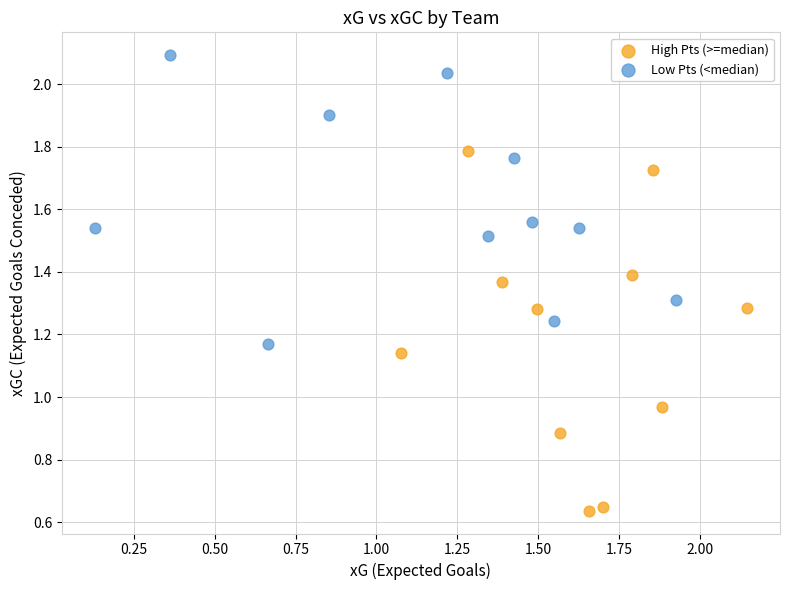

Which series reaches the minimum Y coordinate?

High Pts (>=median)